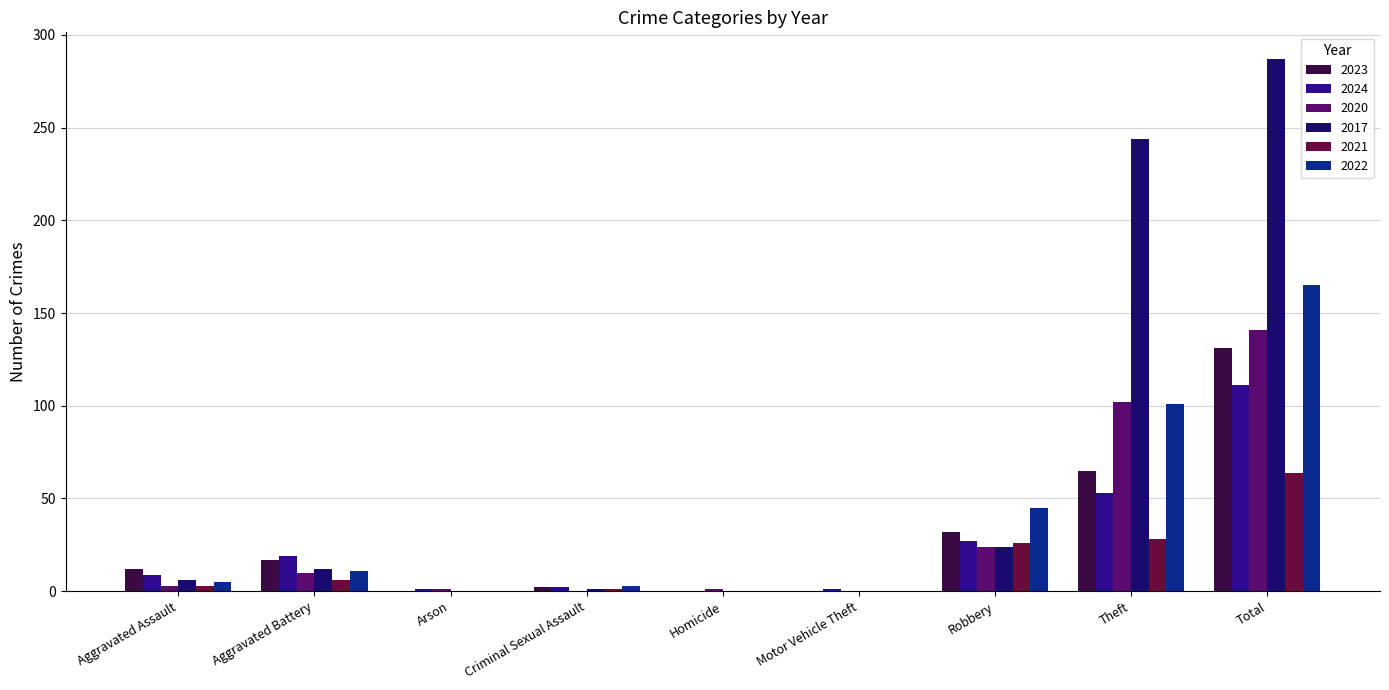

Does the chart contain stacked bars?

No